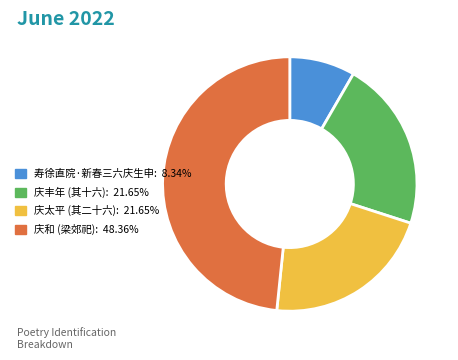

Is 庆和 (梁郊祀): 48.36% the majority of the pie?

No